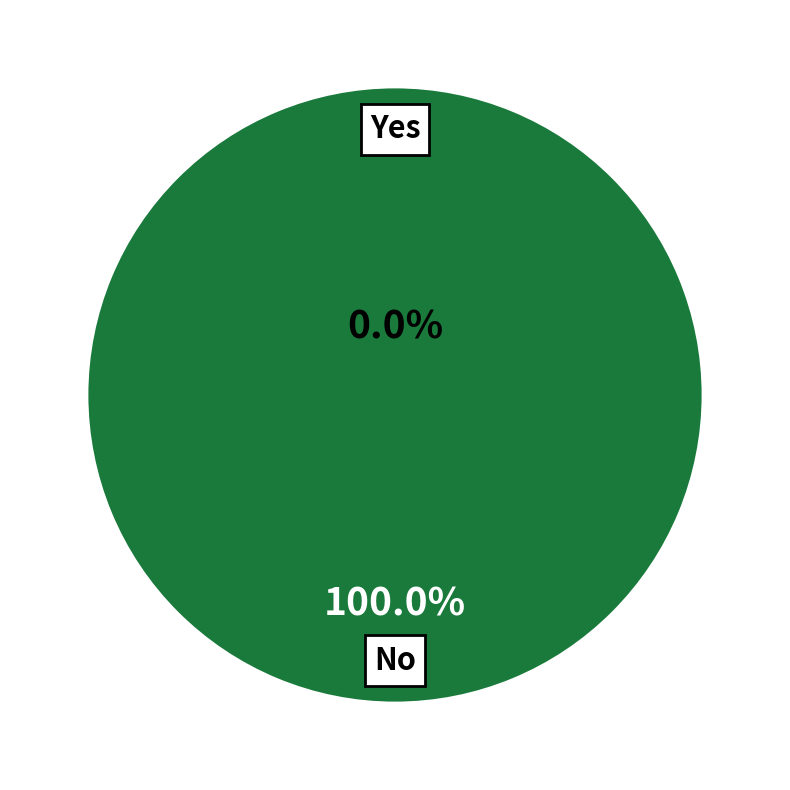

To the nearest percent, what is the average slice percentage?

50%